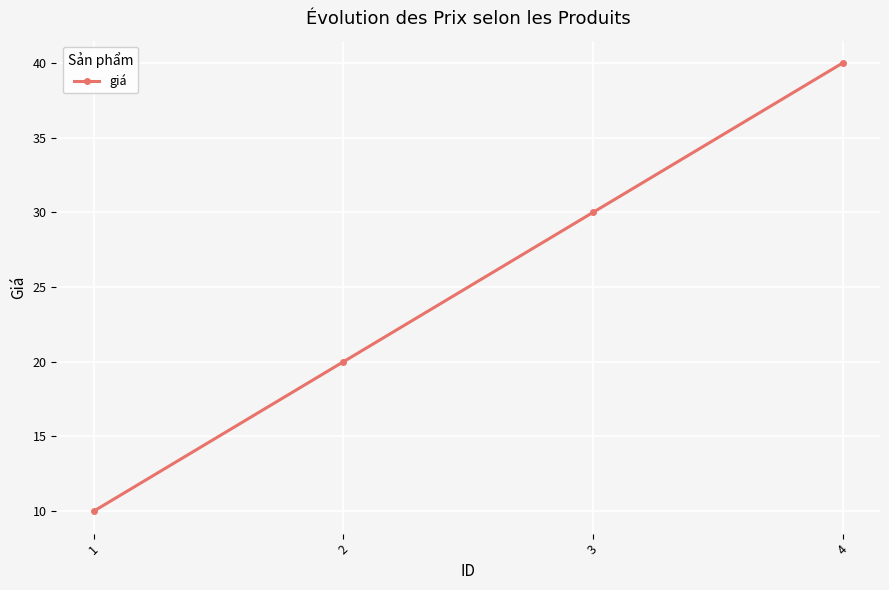

Which has a higher value, 3 or 2?

3